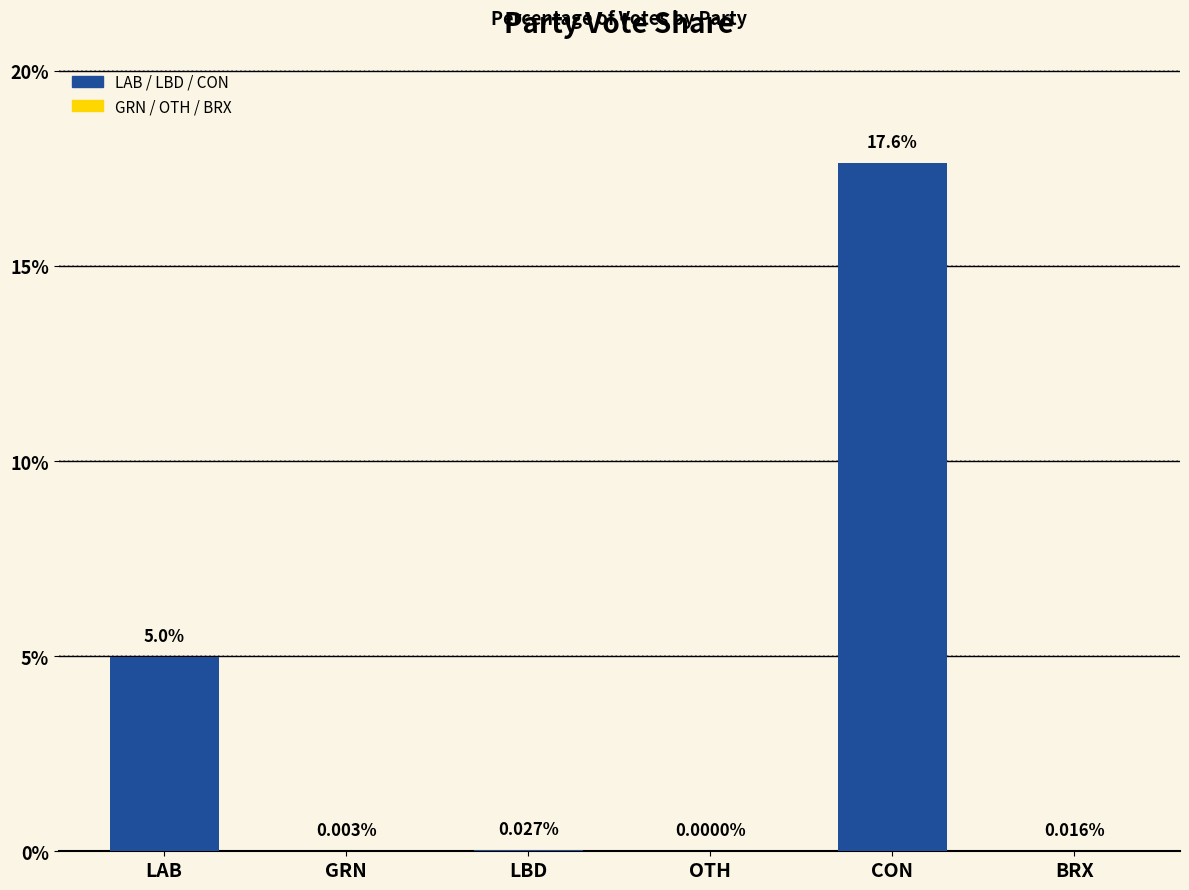

Which category has the highest value across all series?

CON